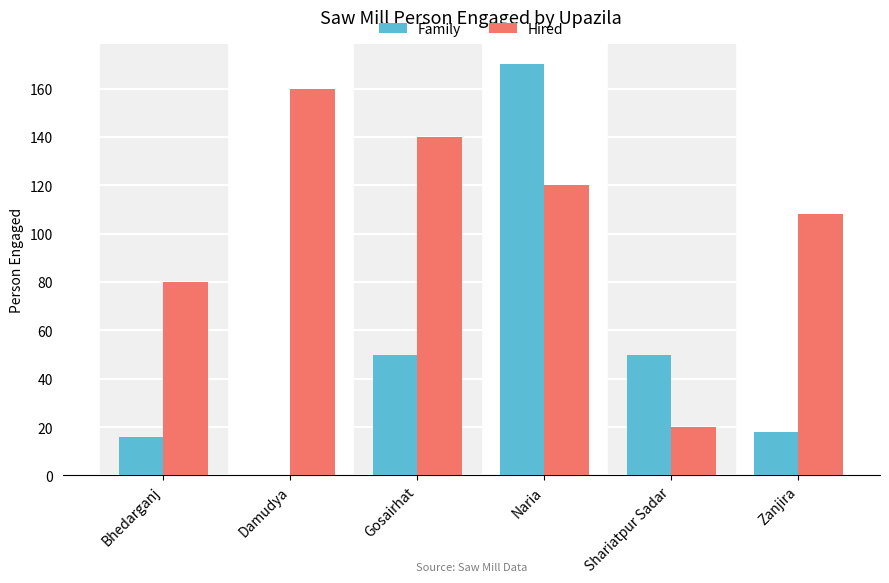

Which category has the highest value across all series?

Naria